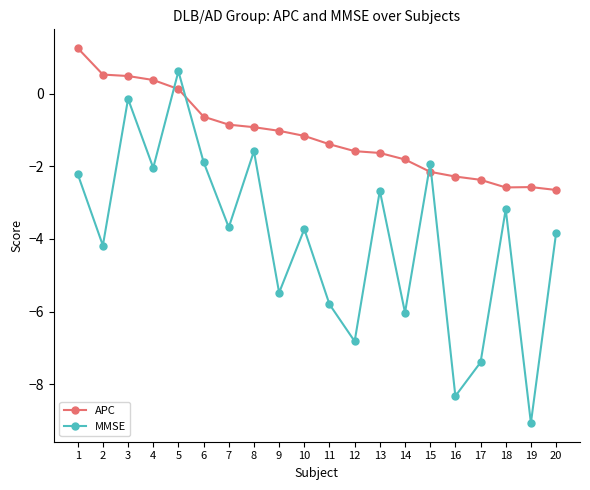

What is the spread (max minus min) of values at 20?

1.2